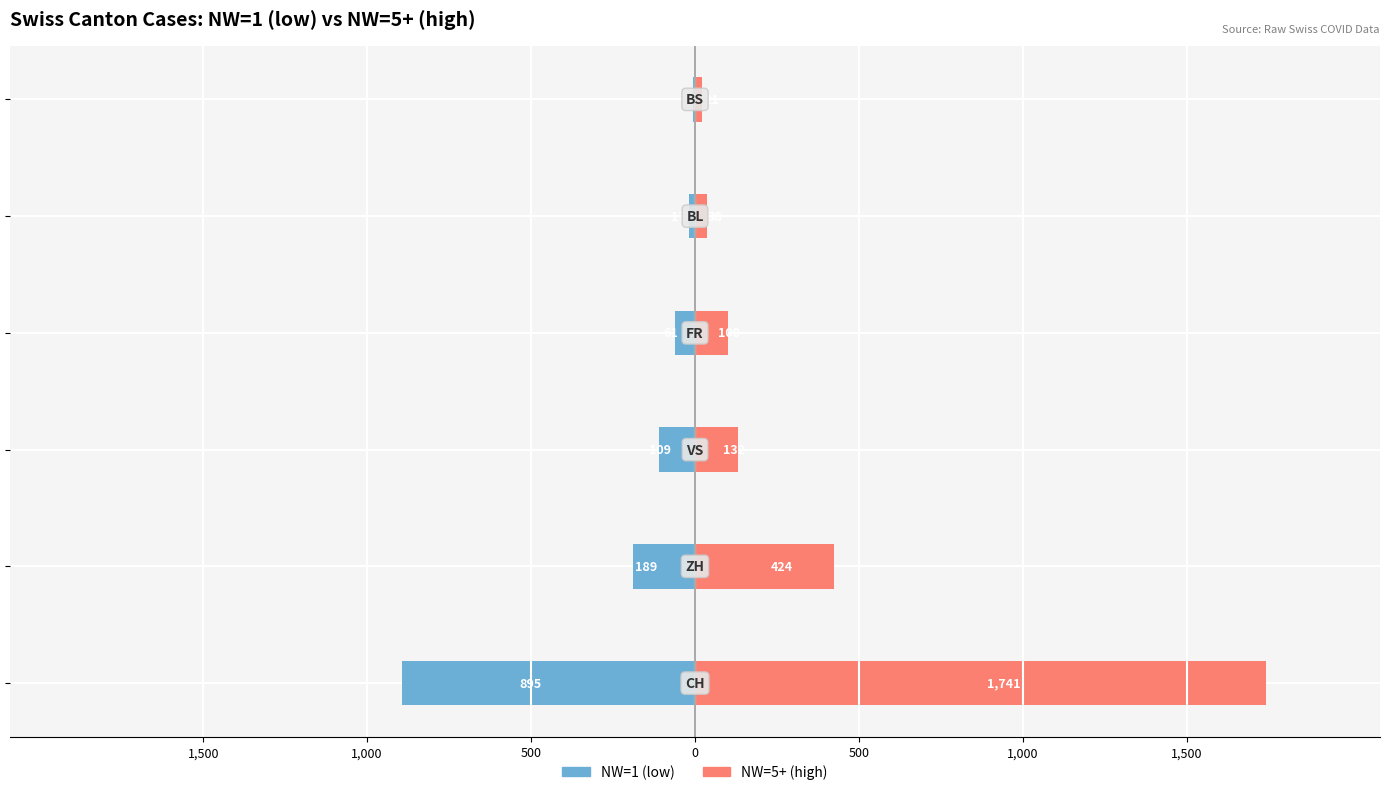

Which series has the largest range (max minus min)?

NW=5+ (high)